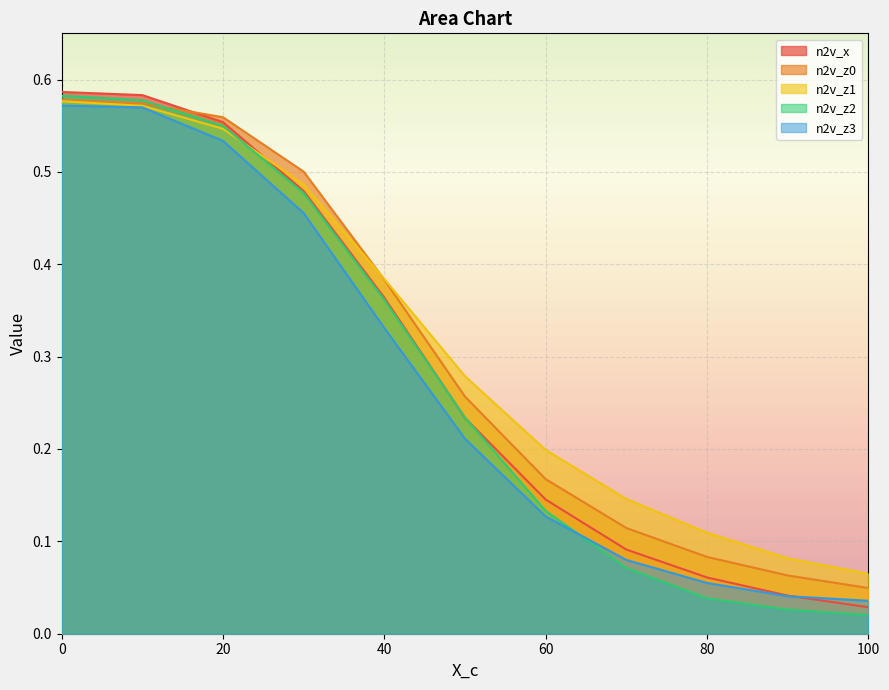

What is the value of the n2v_z0 point at the 2nd from the left?

0.6